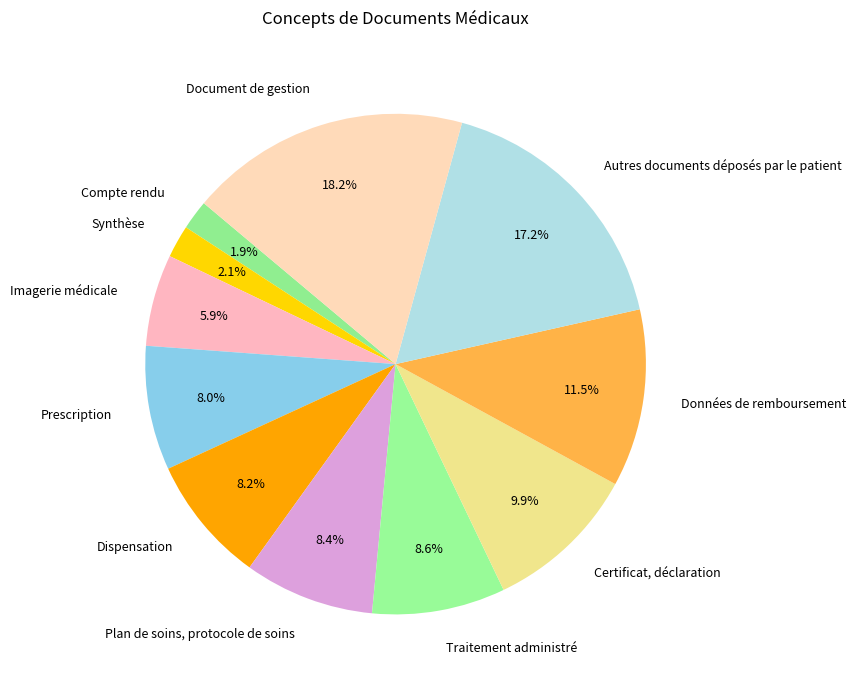

What percentage is NOT represented by Plan de soins, protocole de soins?

91.6%